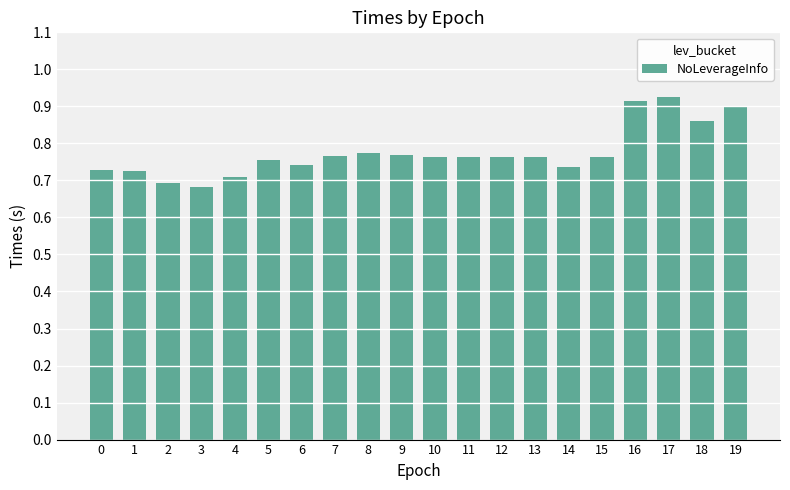

Count the values in the range 0 to 1.

20